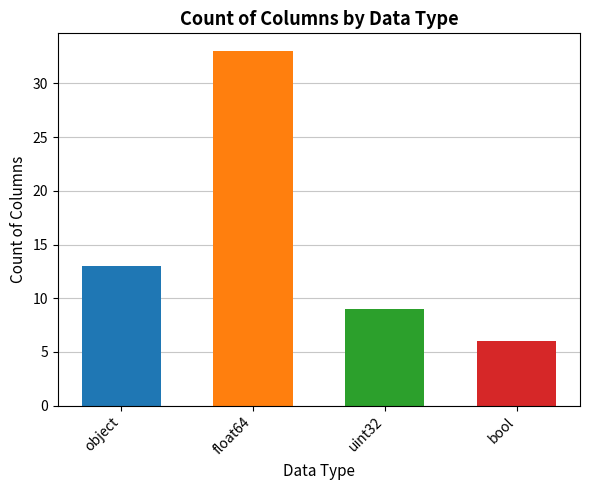

Reading right to left, extract all data points from this chart.

6	9	33	13